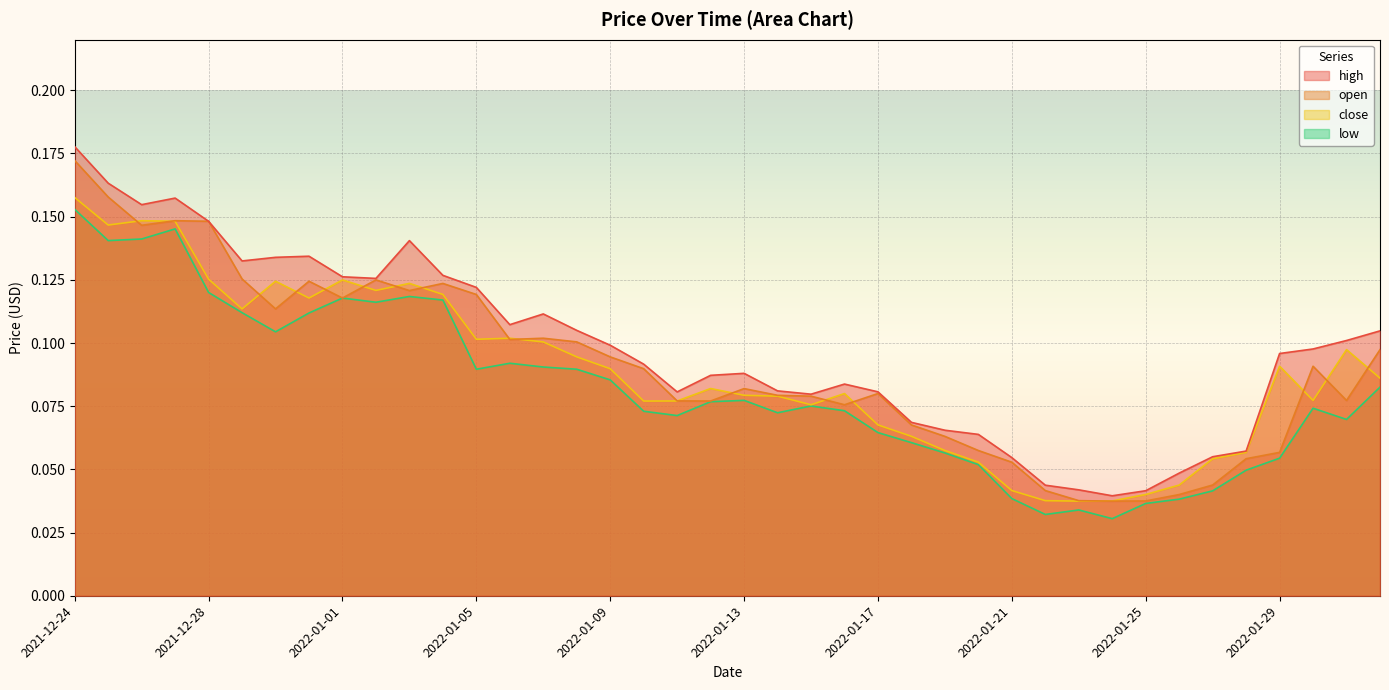

What is the label of the 10th point from the right?

2022-01-23